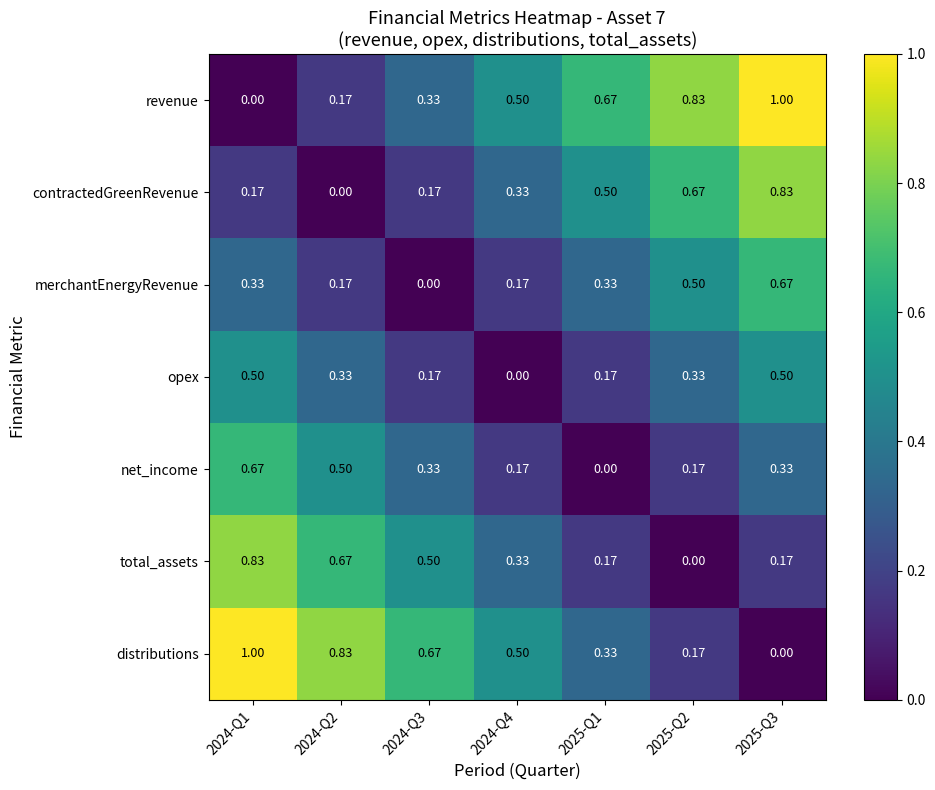

Rank the series at 2025-Q3 from lowest to highest value.

distributions, total_assets, net_income, opex, merchantEnergyRevenue, contractedGreenRevenue, revenue